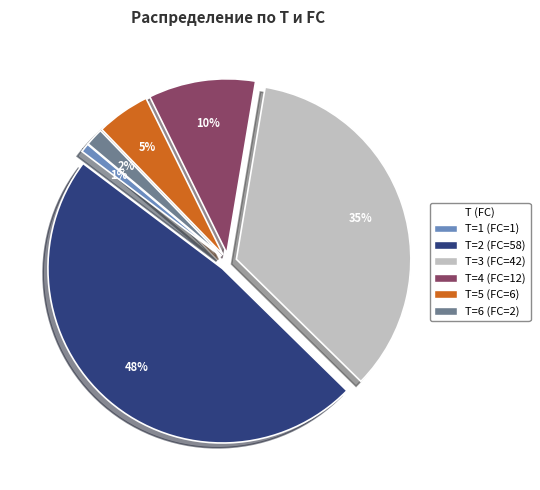

To the nearest percent, what is the difference between the largest and smallest slice percentages?

47%